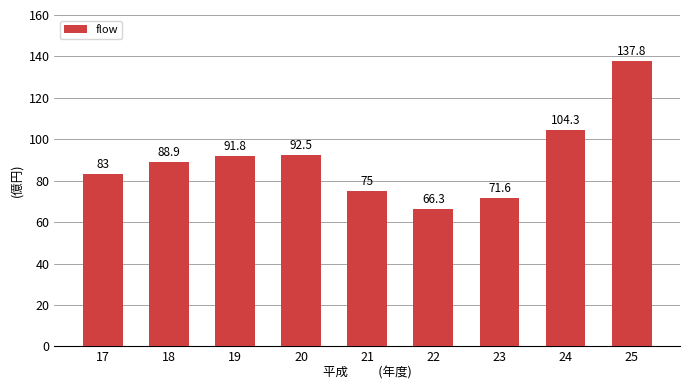

Reading left to right, list all the values displayed in this chart.

17=83.0	18=88.9	19=91.8	20=92.5	21=75.0	22=66.3	23=71.6	24=104.3	25=137.8